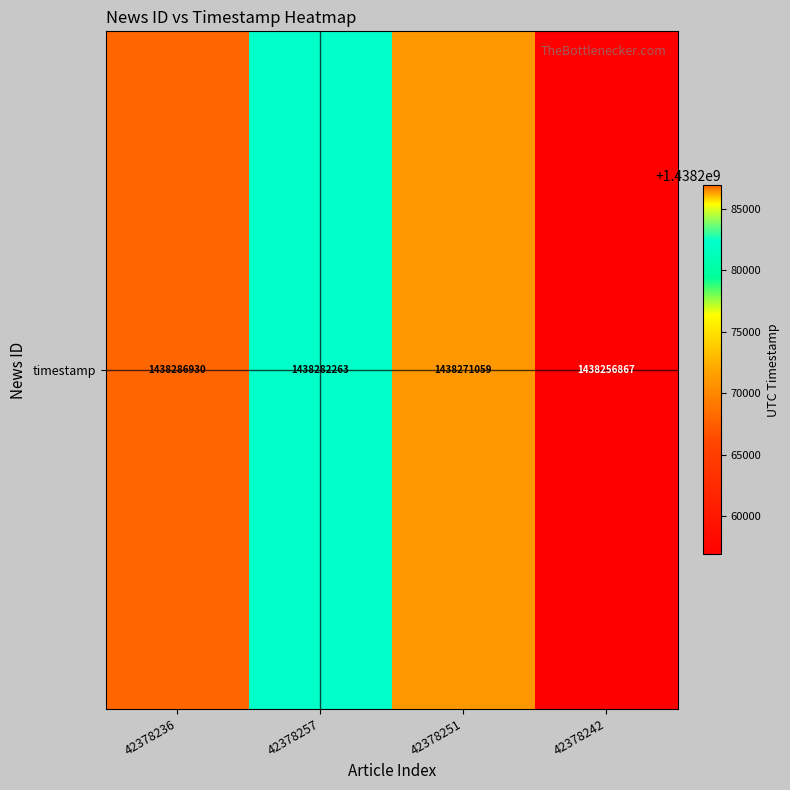

Approximately how many times larger is the value at 42378251 compared to 42378257?

1.0